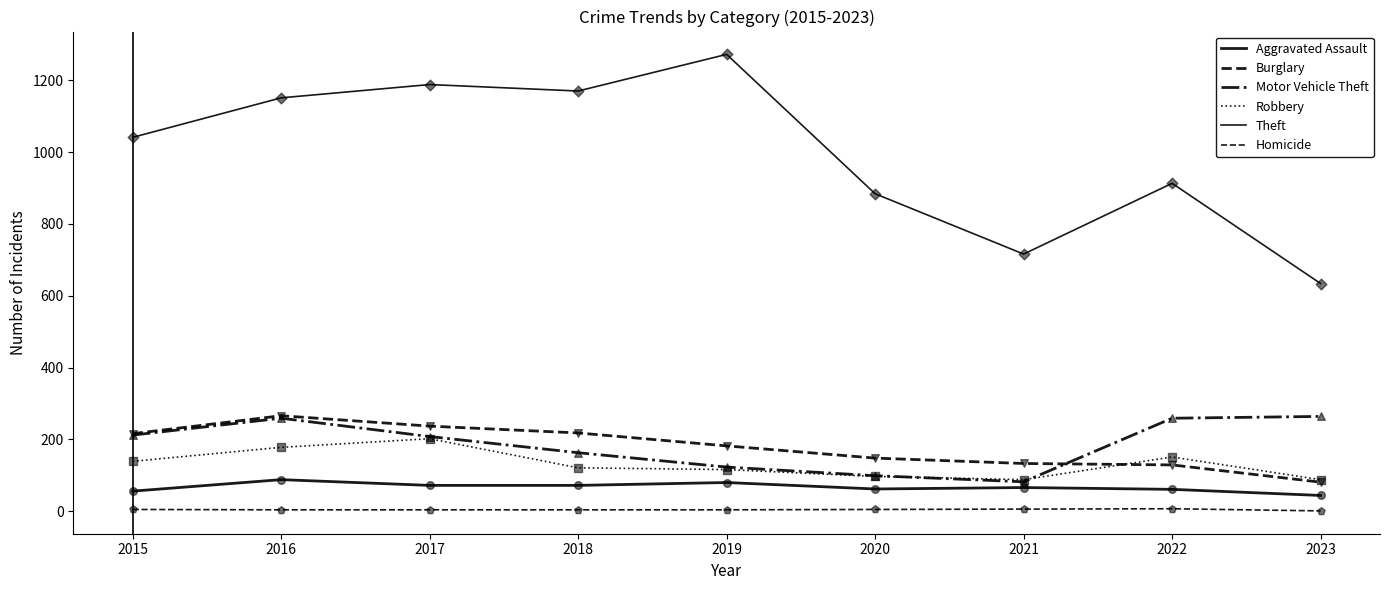

Is this an area chart (filled region under the line)?

No